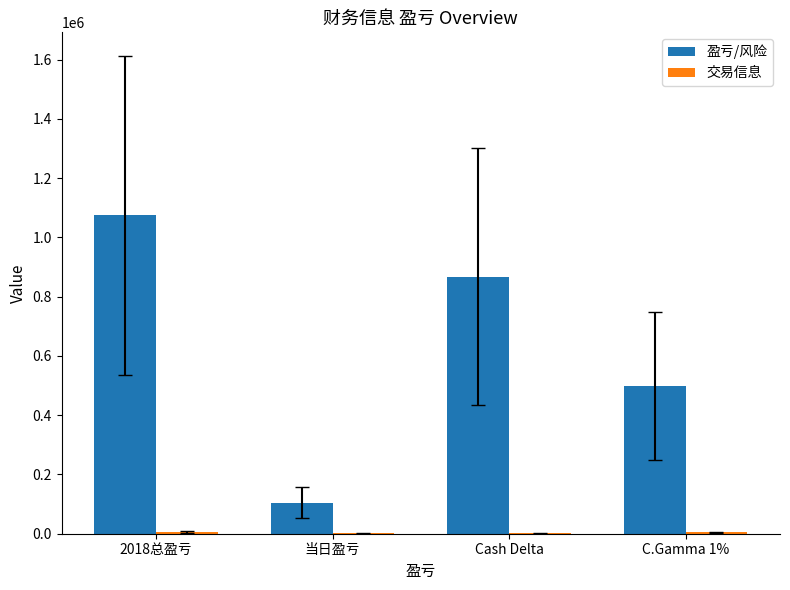

Does the chart contain stacked bars?

No